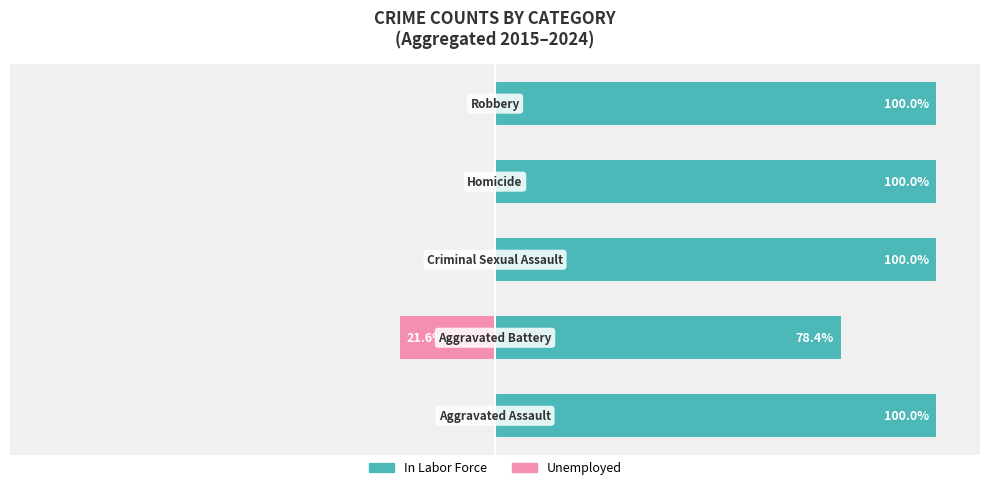

List the series in order of their peak value, highest first.

In Labor Force, Unemployed